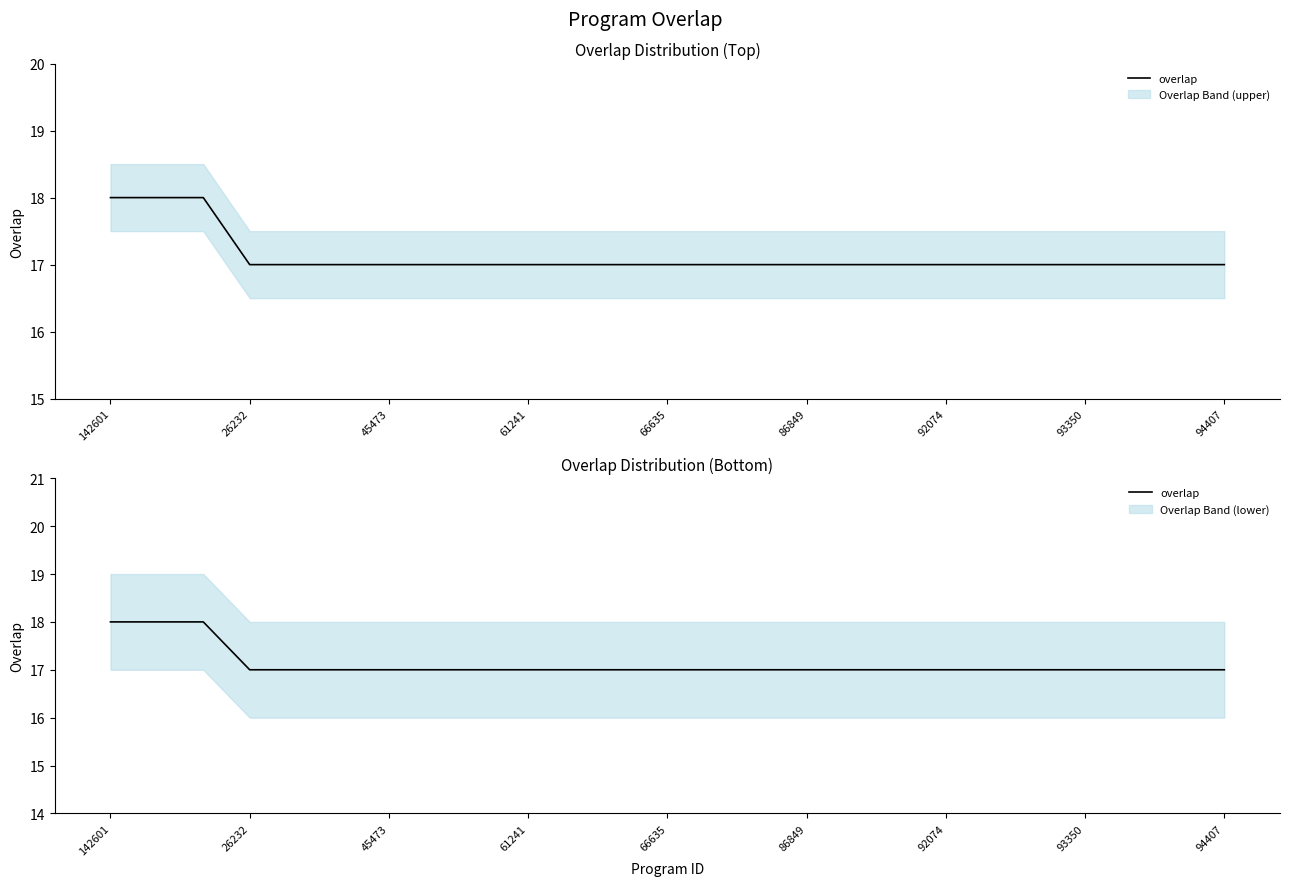

Does the chart display data point markers on the line(s)?

No